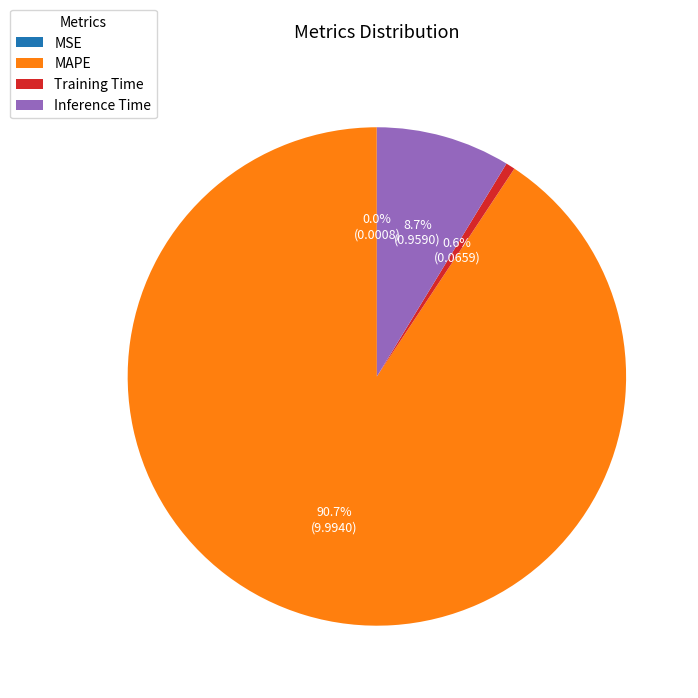

To the nearest percent, what is the combined percentage of MAPE and Training Time?

91%